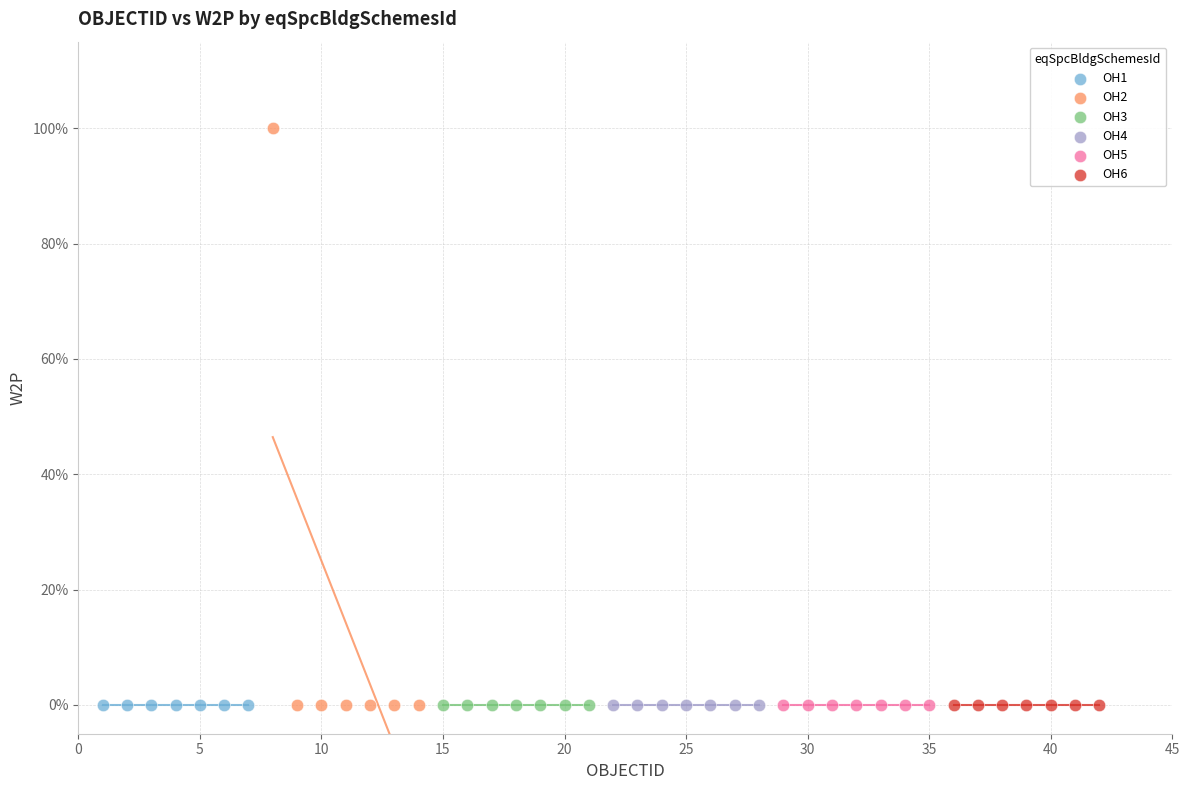

Which series reaches the maximum Y coordinate?

OH2